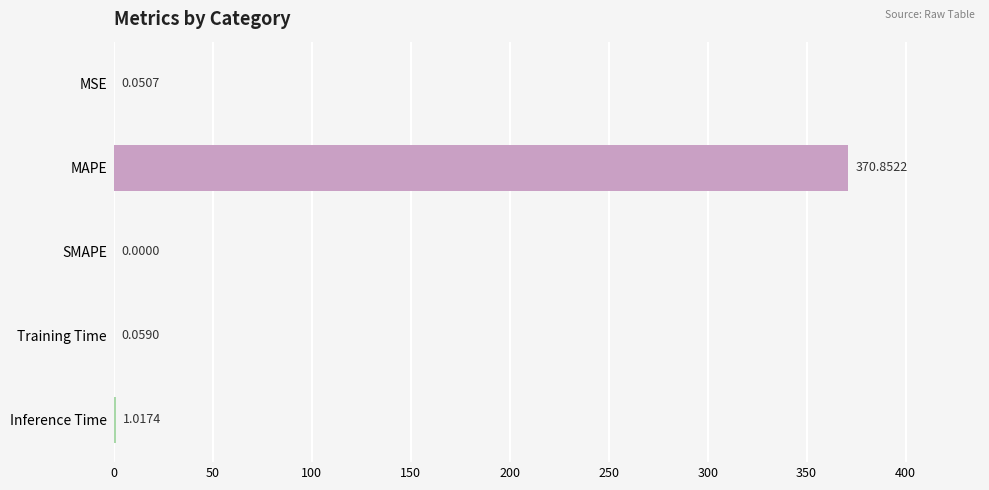

Which category has the highest value across all series?

MAPE